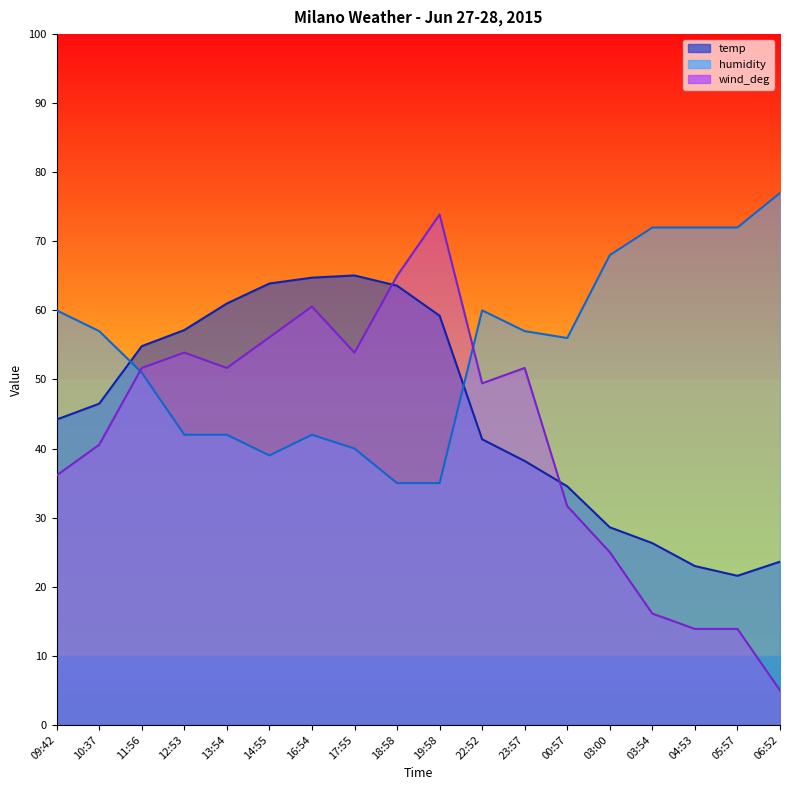

Which series changed the most between 17:55 and 00:57?

temp